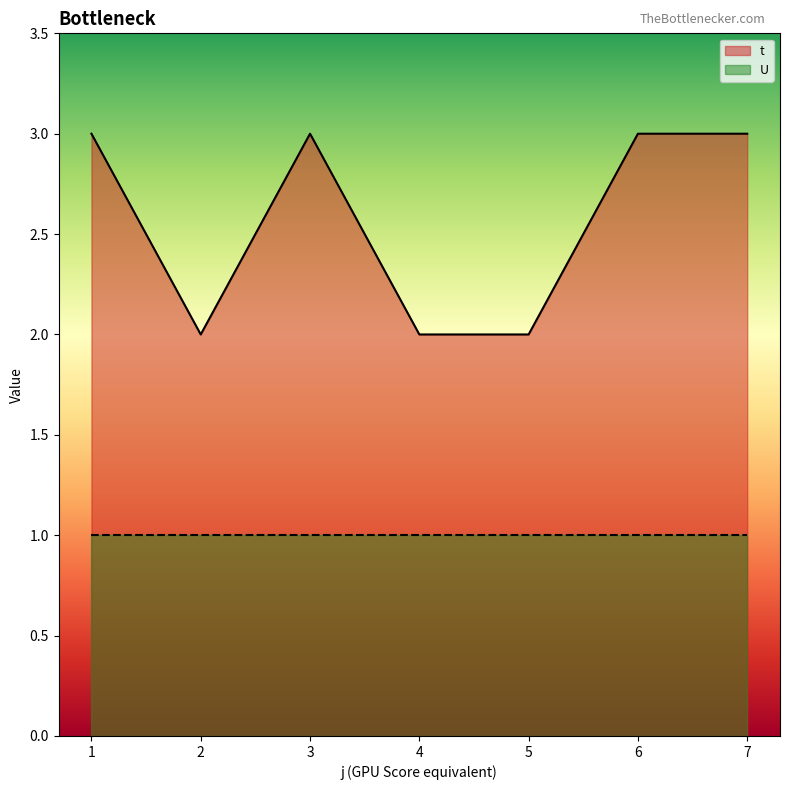

What is the change in value from 5 to 6?

+1